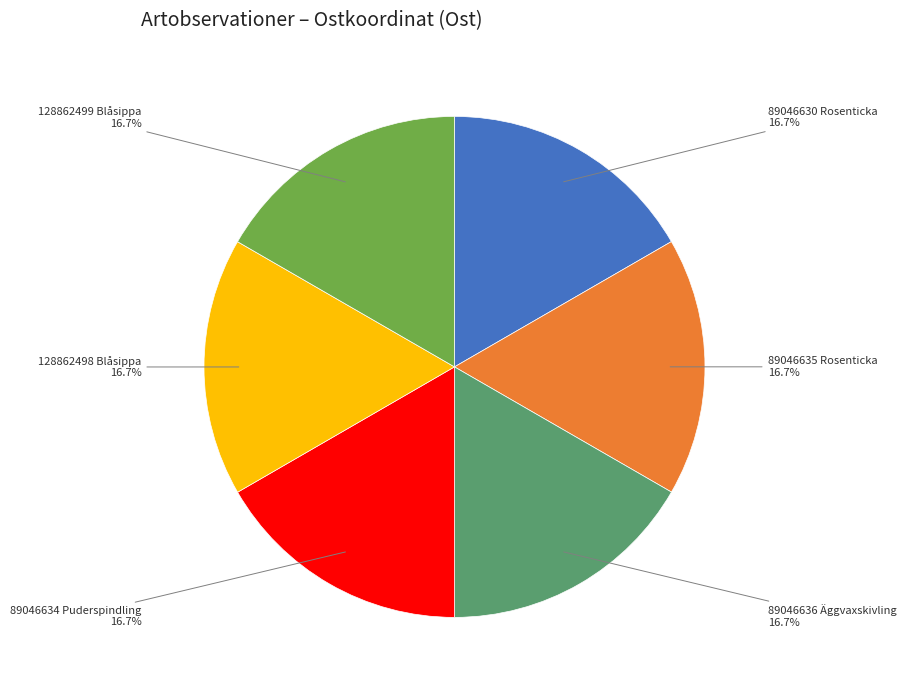

Is it true that 89046634 Puderspindling is 24% of the pie?

False